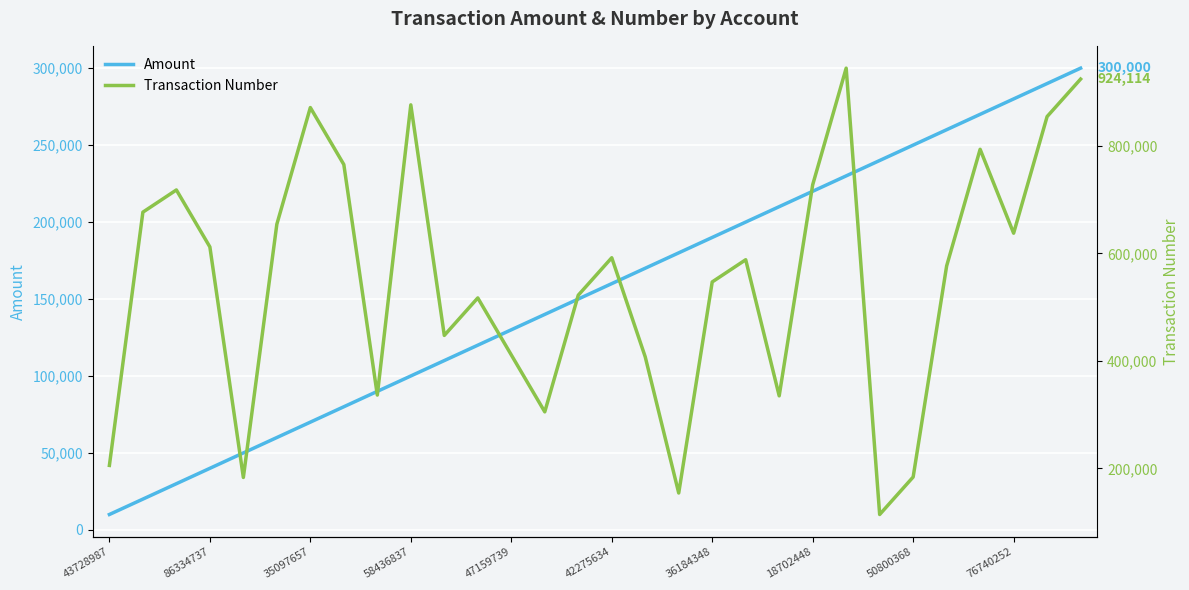

Which series has the widest spread of values?

Transaction Number